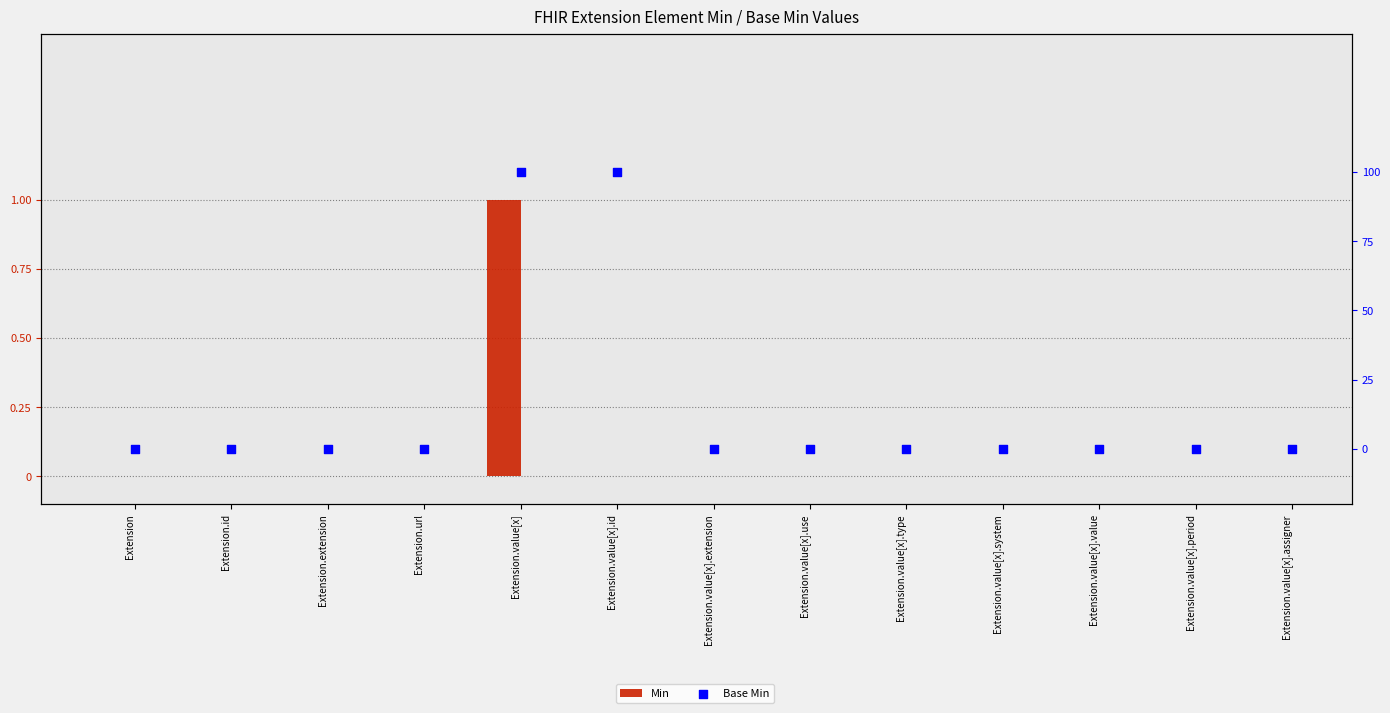

Which series contains the highest Y value?

Min